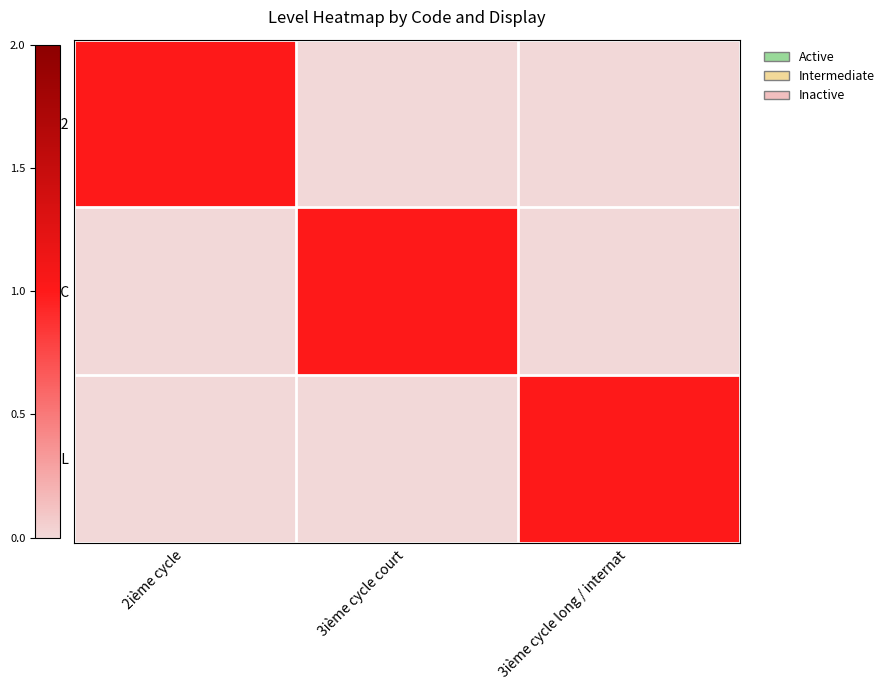

Rank the series by their maximum value, from lowest to highest.

C2, C3C, C3L